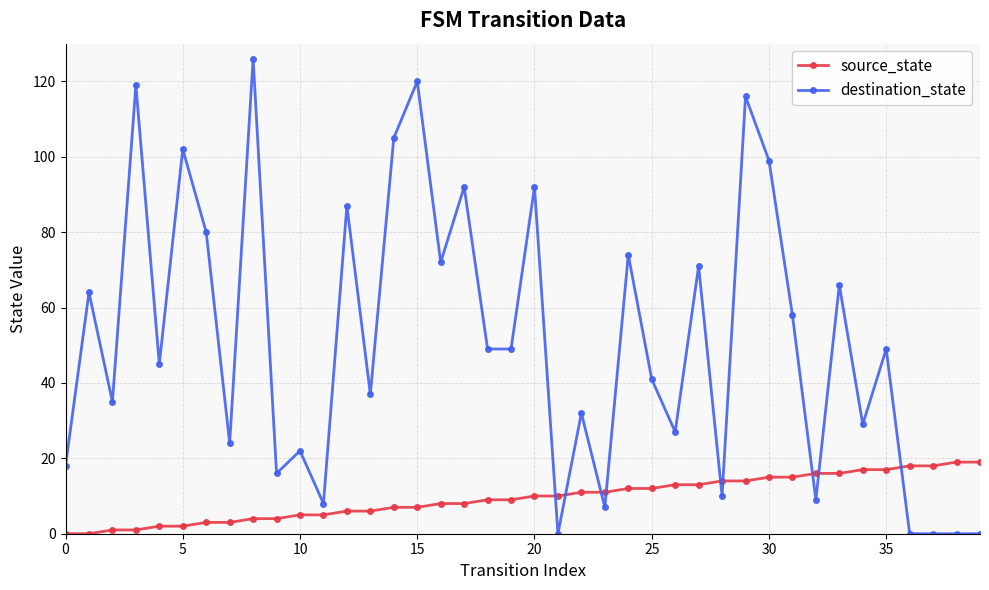

Which series has the largest total across all categories?

destination_state